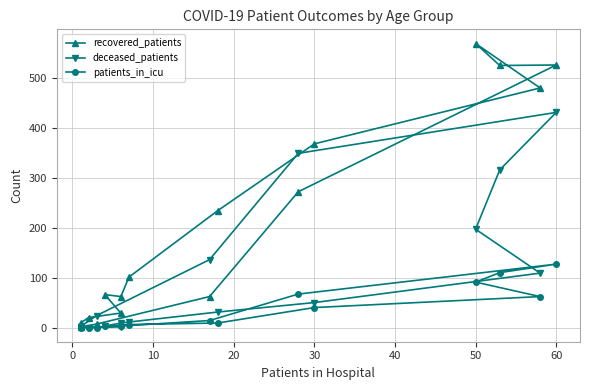

What is the value of the deceased_patients point at the 14th from the left?

136